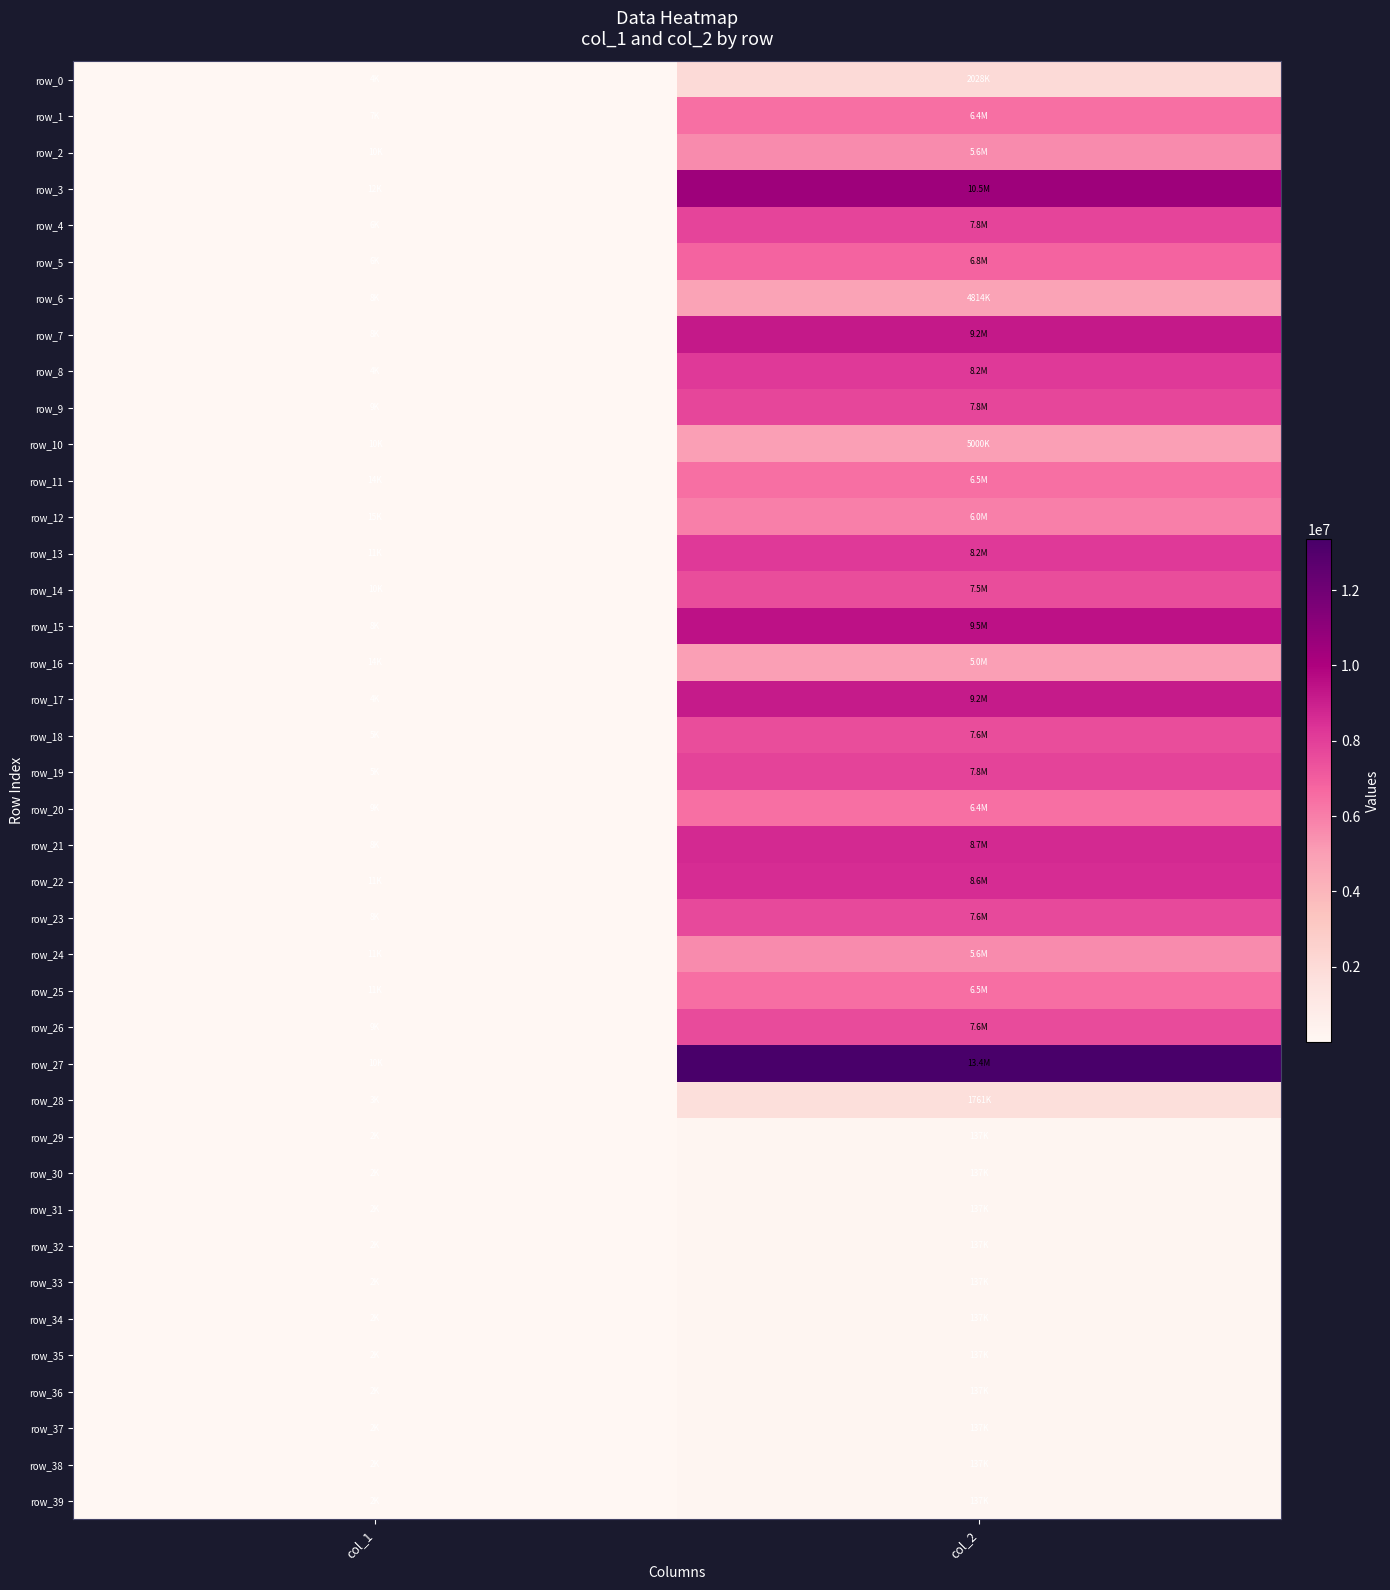

What is the minimum value for row_22?

10782